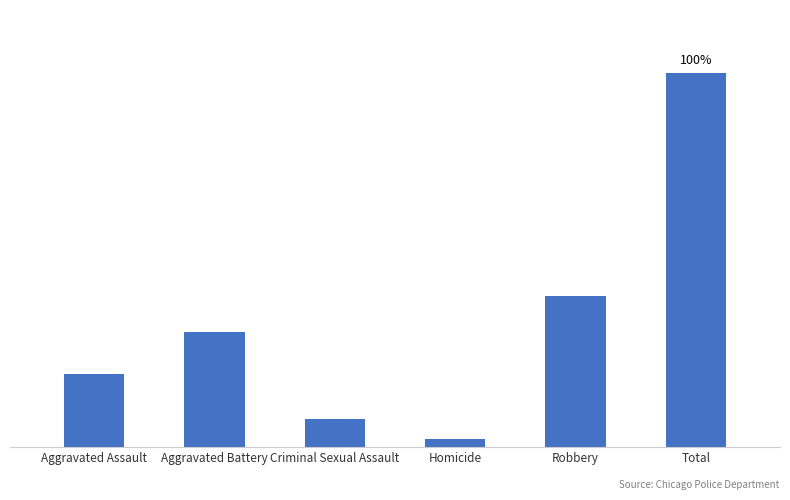

At which label does the data first exceed 6303?

Robbery